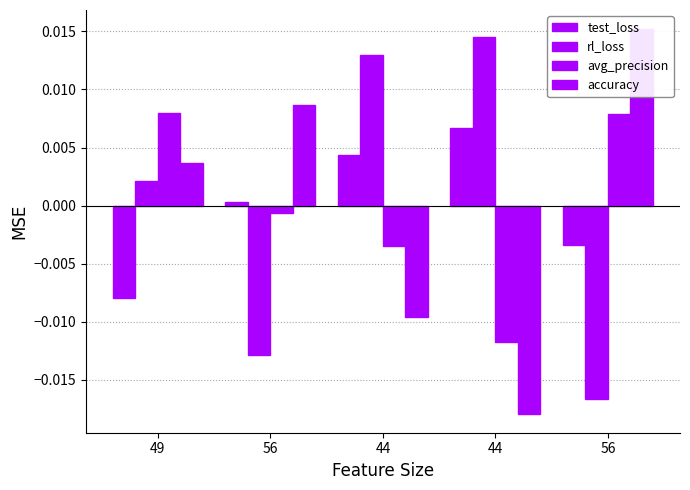

How many data points in rl_loss are less than 0?

2